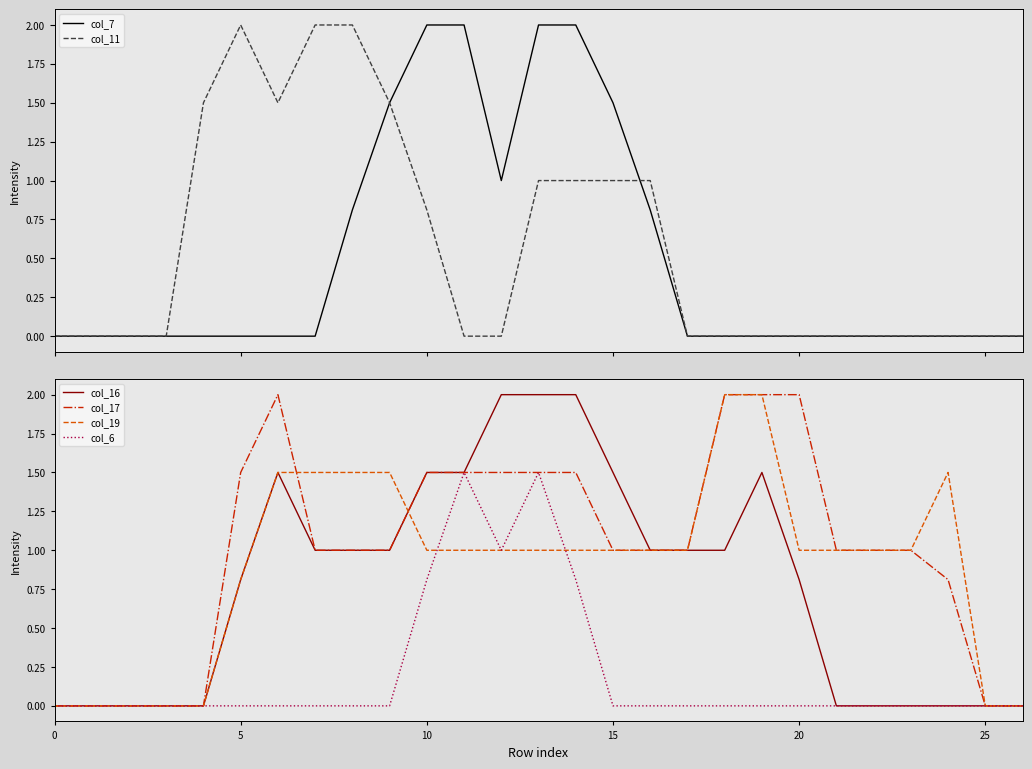

Which series has the widest spread of values?

col_7